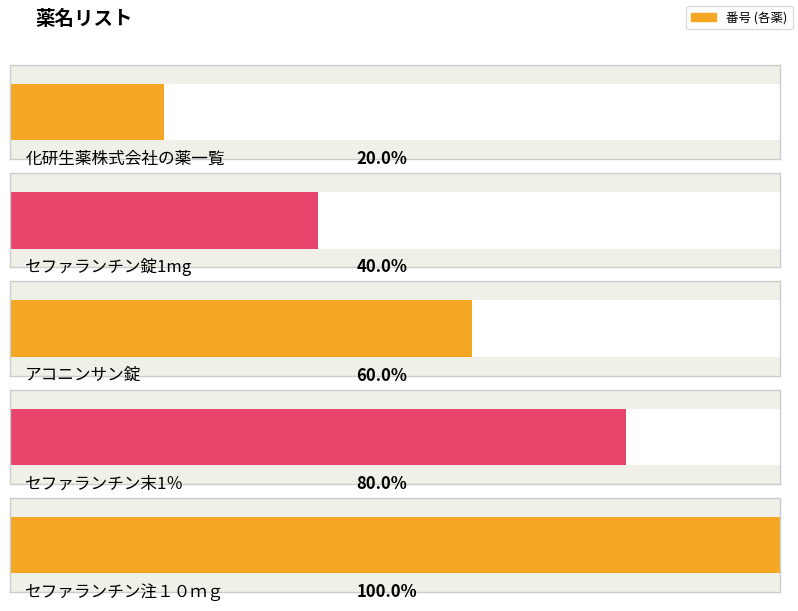

Which has a higher value, セファランチン錠1mg or セファランチン末1％?

セファランチン末1％